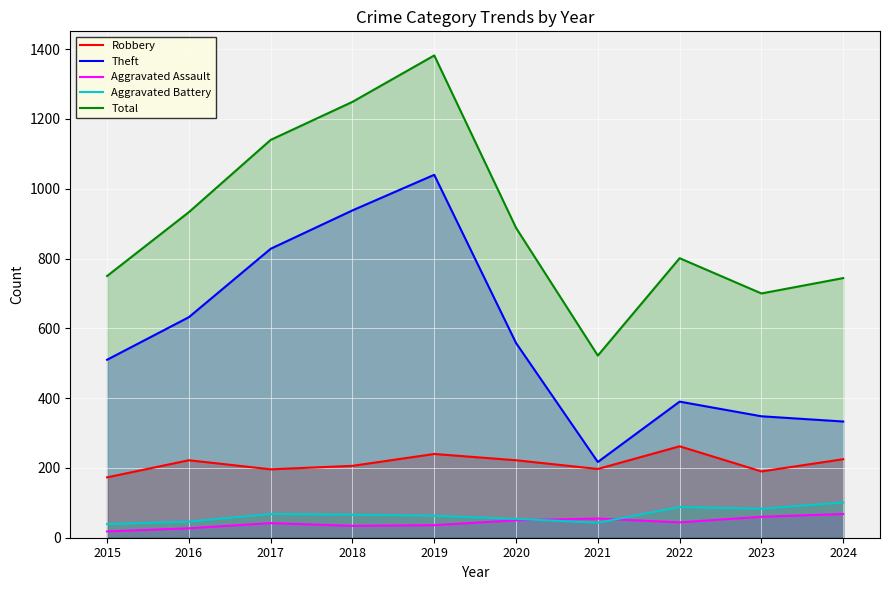

Which has a higher value, 2018 or 2017?

2018